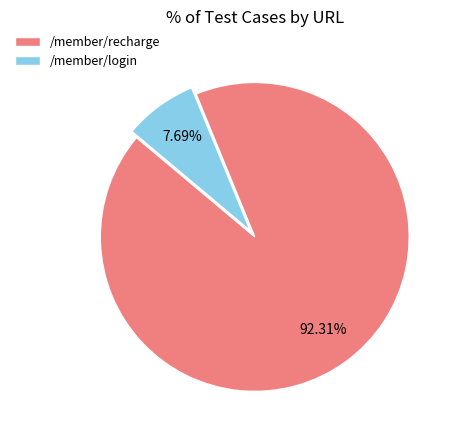

To the nearest percent, what portion does /member/recharge represent?

92%